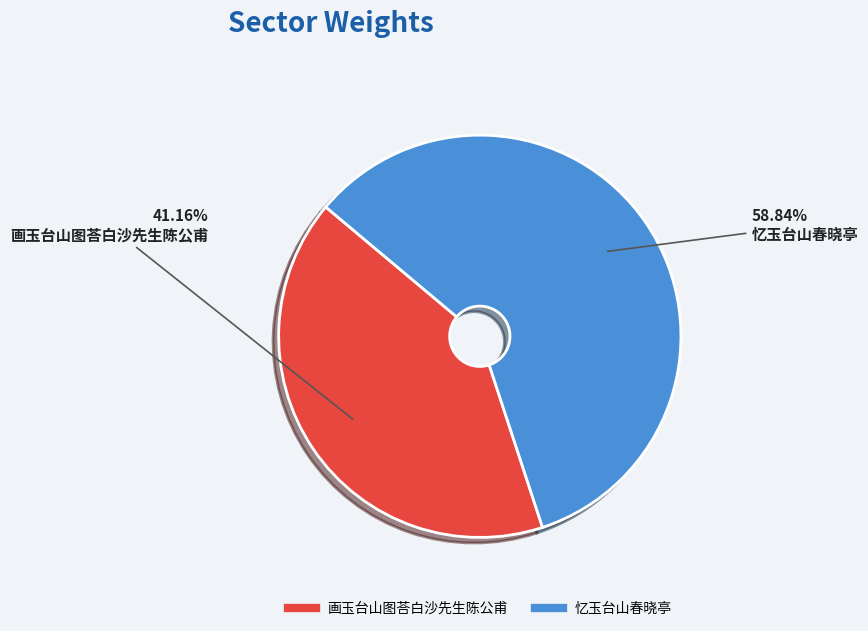

Combined, what portion of the pie is 画玉台山图荅白沙先生陈公甫 and 忆玉台山春晓亭?

100.0%